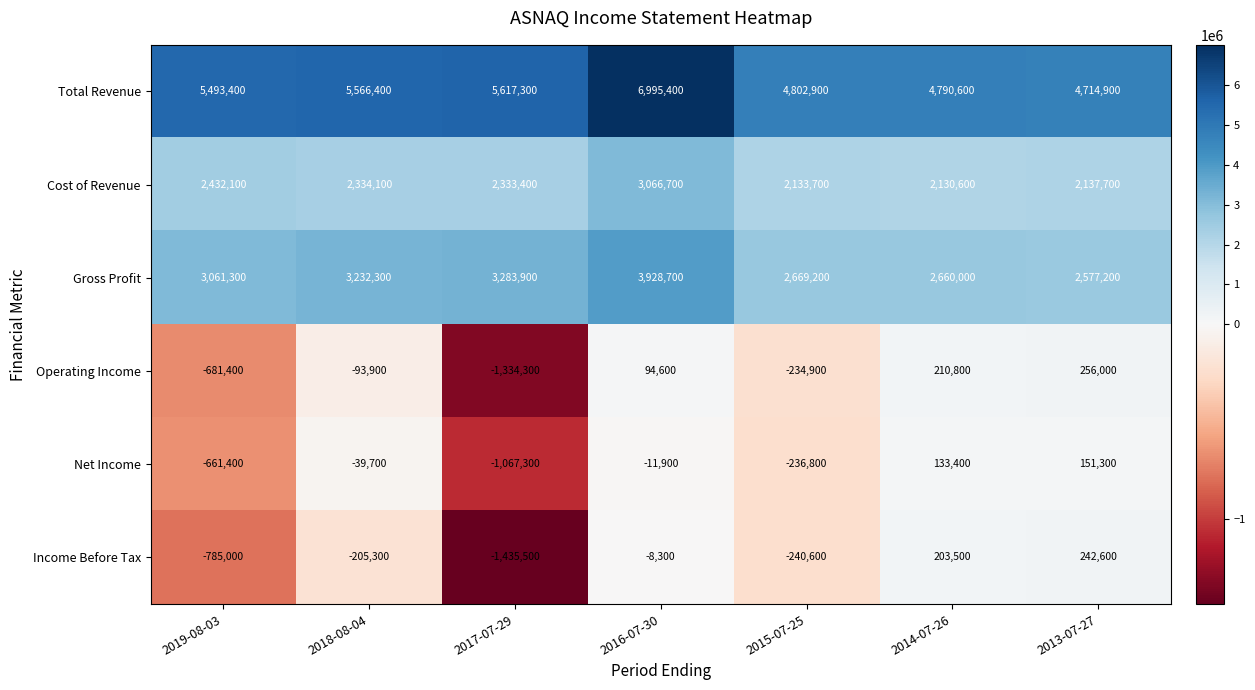

What is the difference between the maximum and minimum values in the Net Income series?

1218600